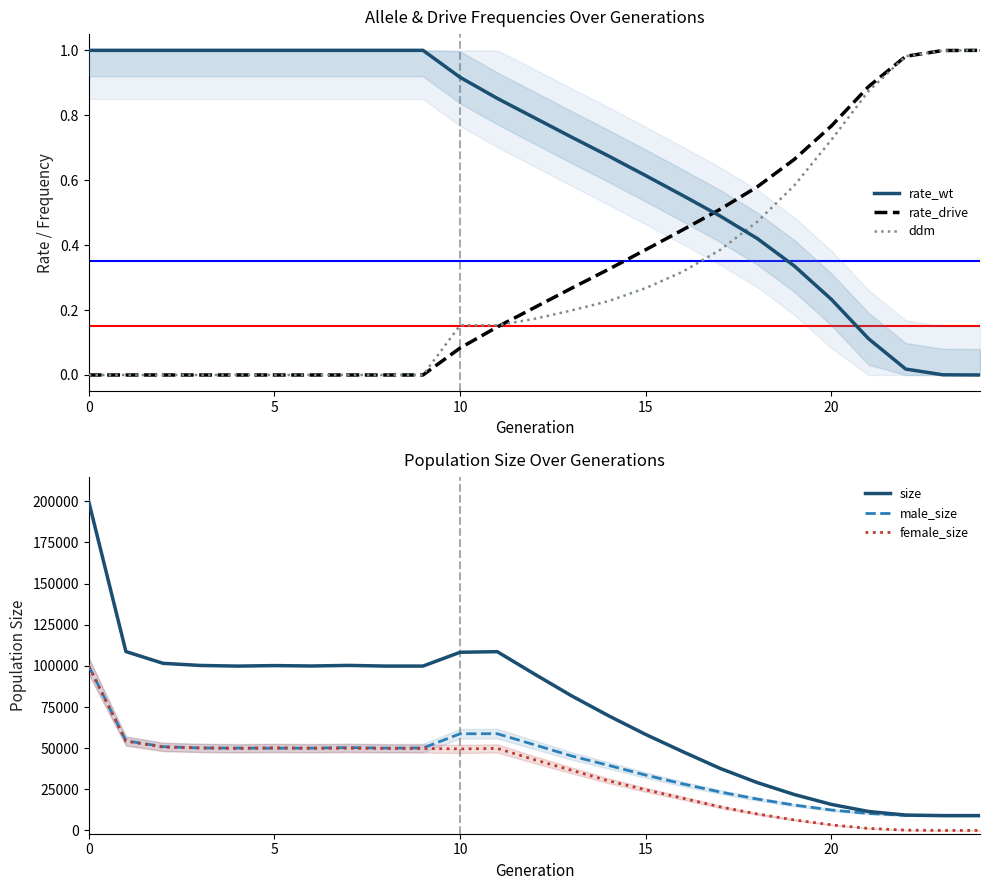

What is the difference between the rate_wt values at 15 and 9?

0.4